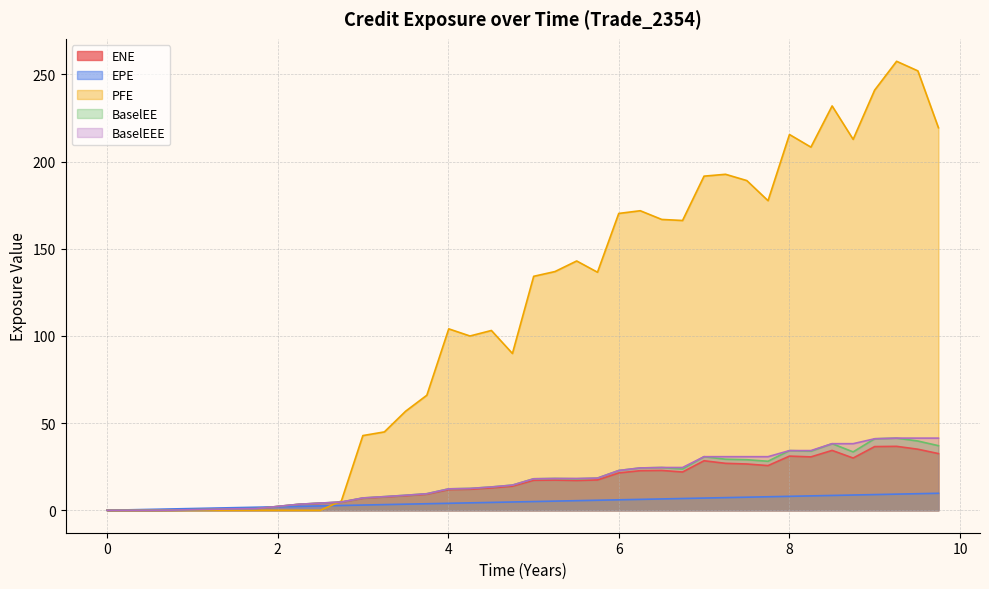

Which series changed the most between 1.25065 and 4.50546?

PFE